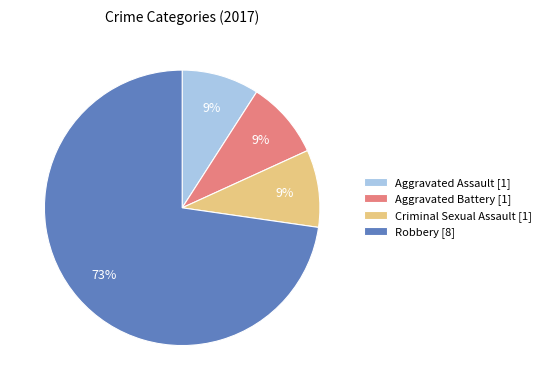

Is there any slice that represents more than half of the pie?

Yes